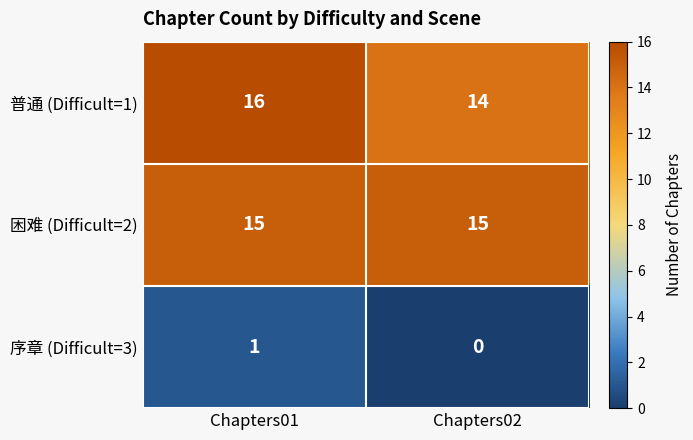

Reading right to left, what are all the values shown in this chart?

普通 (Difficult=1): 14	16
困难 (Difficult=2): 15	15
序章 (Difficult=3): 0	1